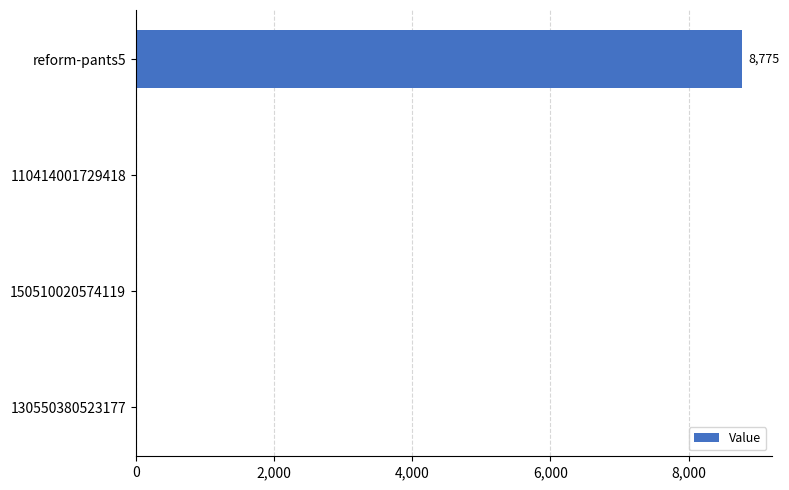

The value at 130550380523177 is -3497. True or false?

False